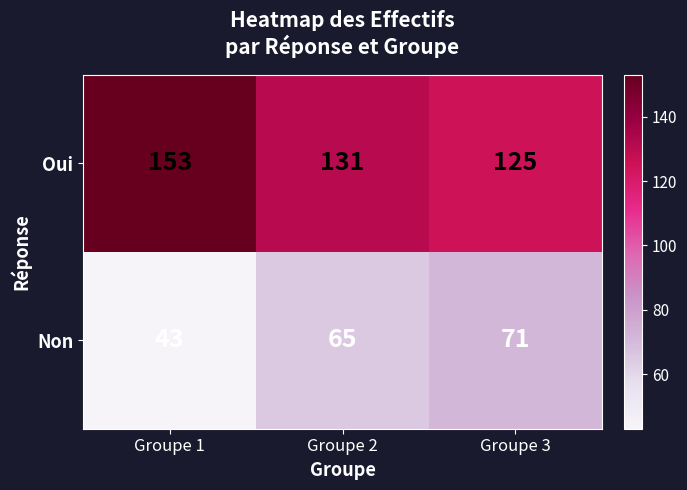

Rank the series by their average value, from lowest to highest.

Non, Oui